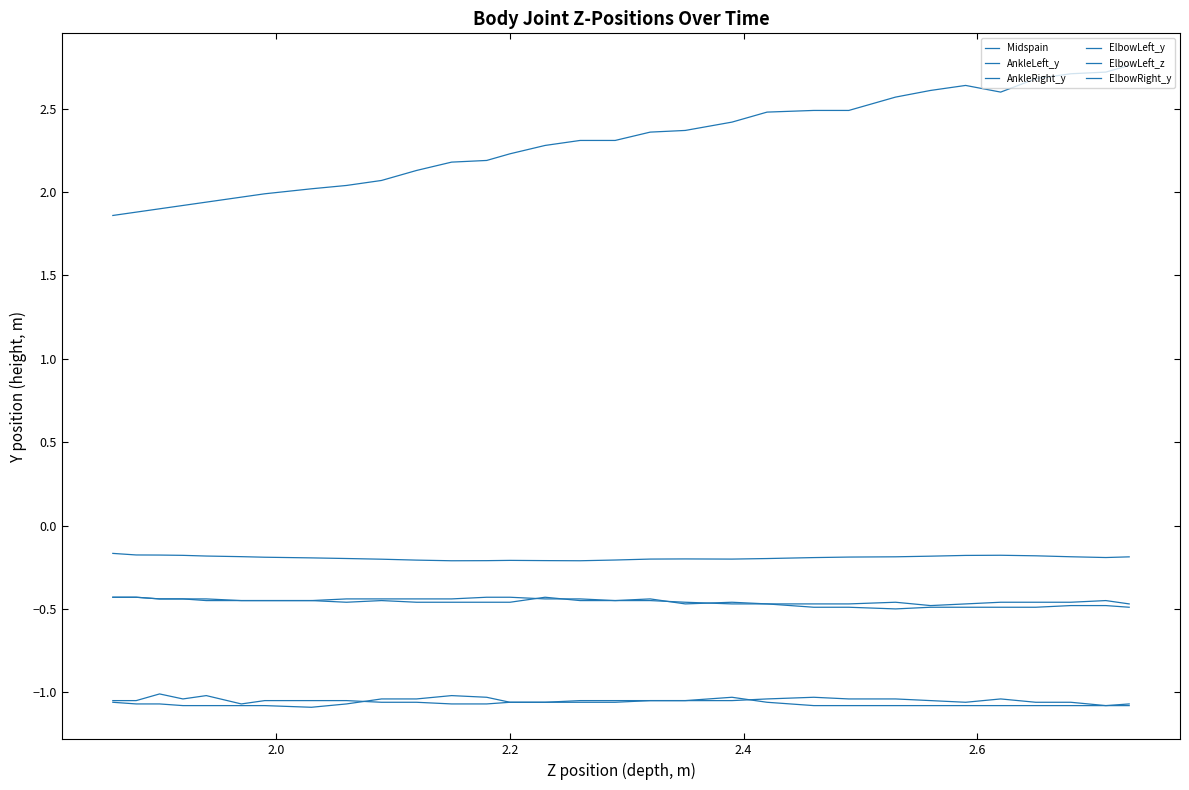

Rank the series by their maximum value, from lowest to highest.

AnkleLeft_y, AnkleRight_y, ElbowLeft_y, ElbowRight_y, Midspain, ElbowLeft_z